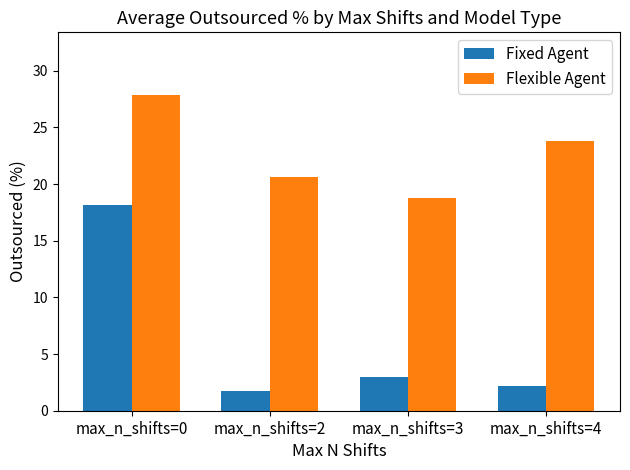

What is the smallest value displayed?

1.7